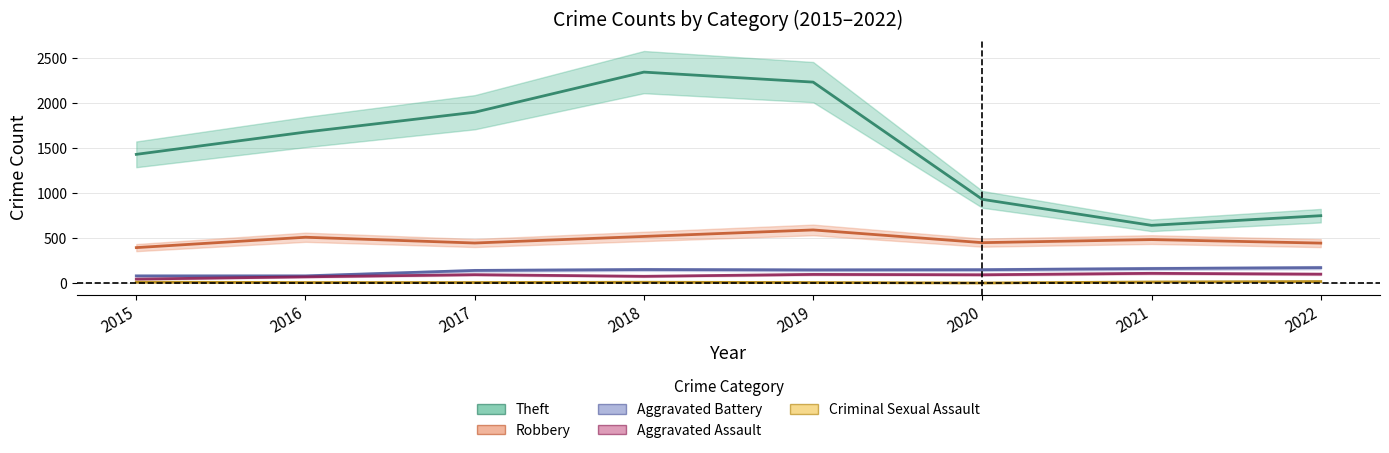

The Robbery series shows 519 at 2018. True or false?

True